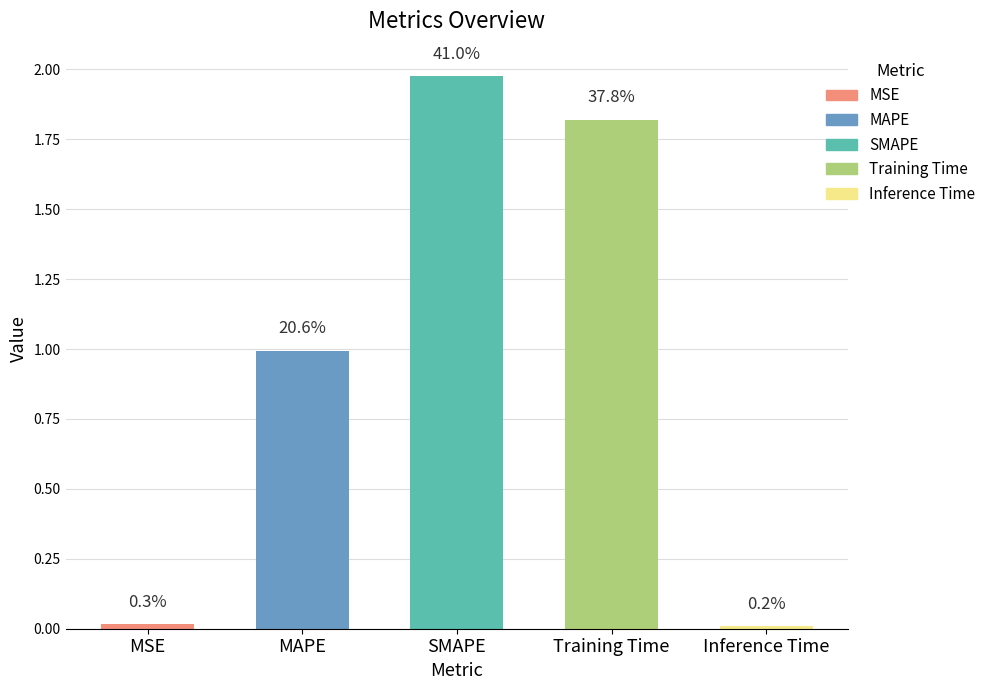

Are the bars horizontal?

No